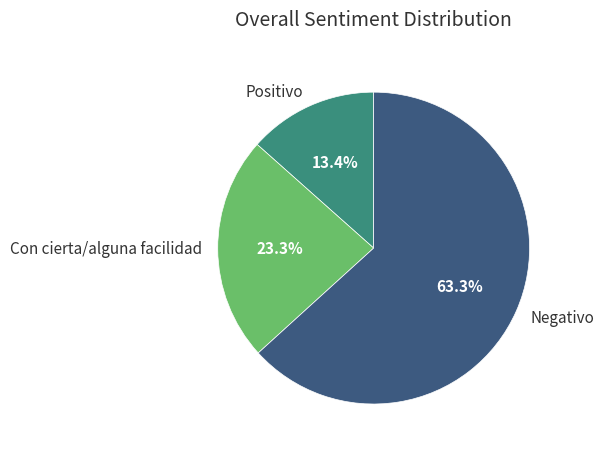

Which category accounts for the majority?

Negativo